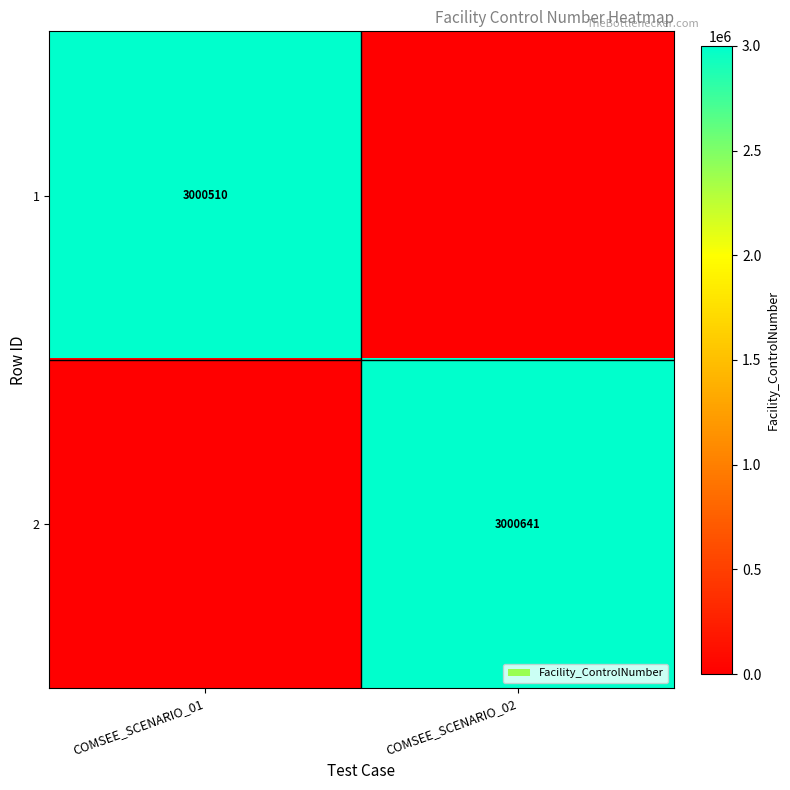

The value of 2 at COMSEE_SCENARIO_02 is 3000641. True or false?

True